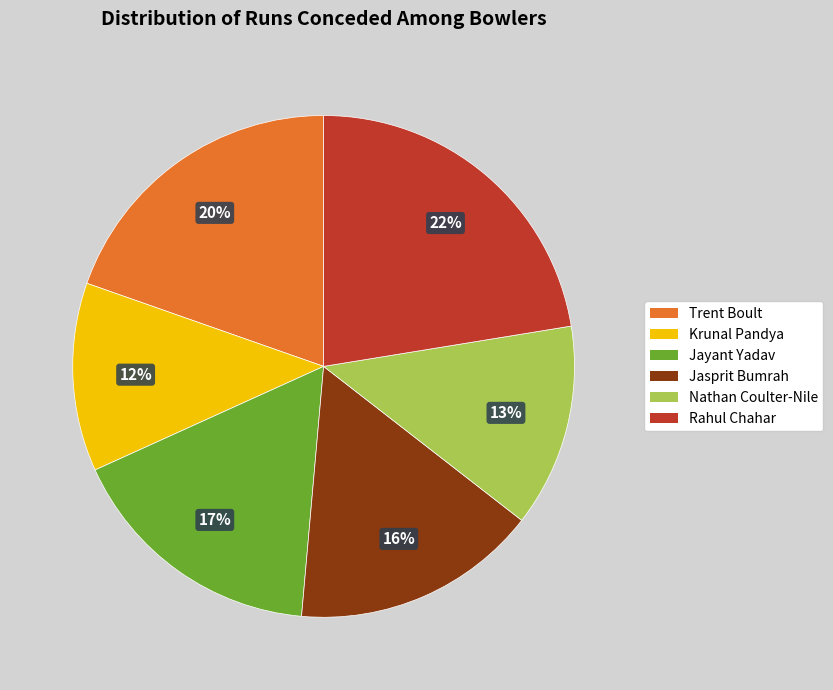

How many segments does this pie chart have?

6